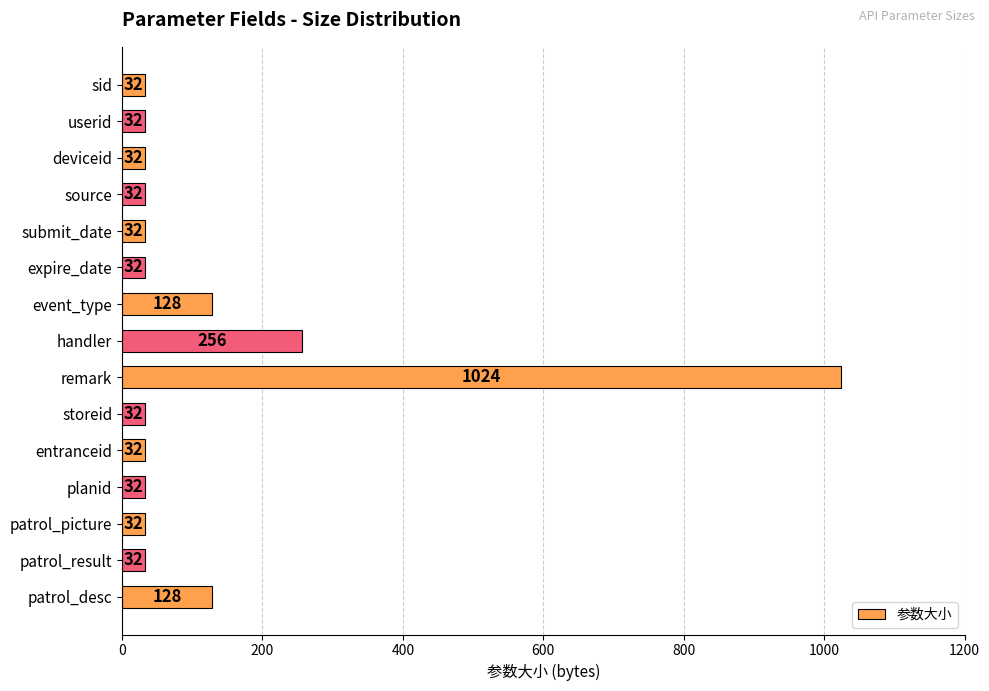

What is the label of the 12th bar from the top?

planid